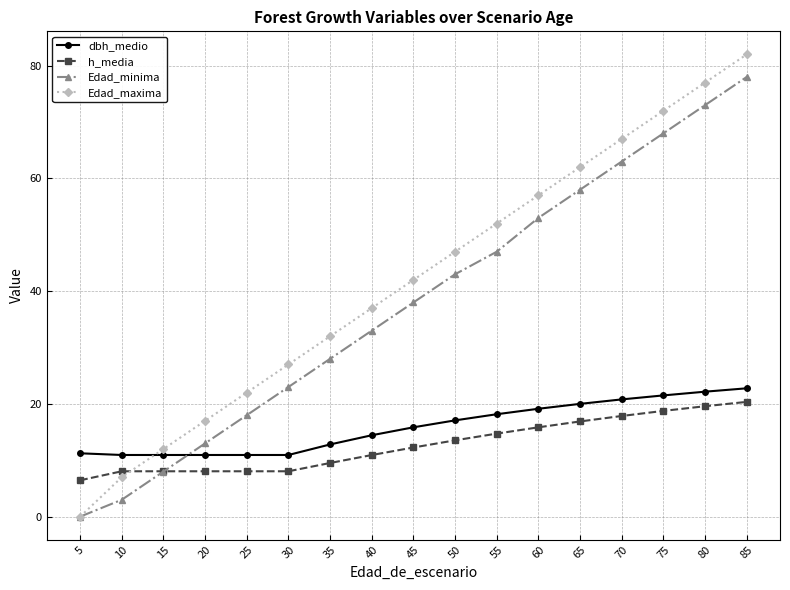

Which series has the largest total across all categories?

Edad_maxima